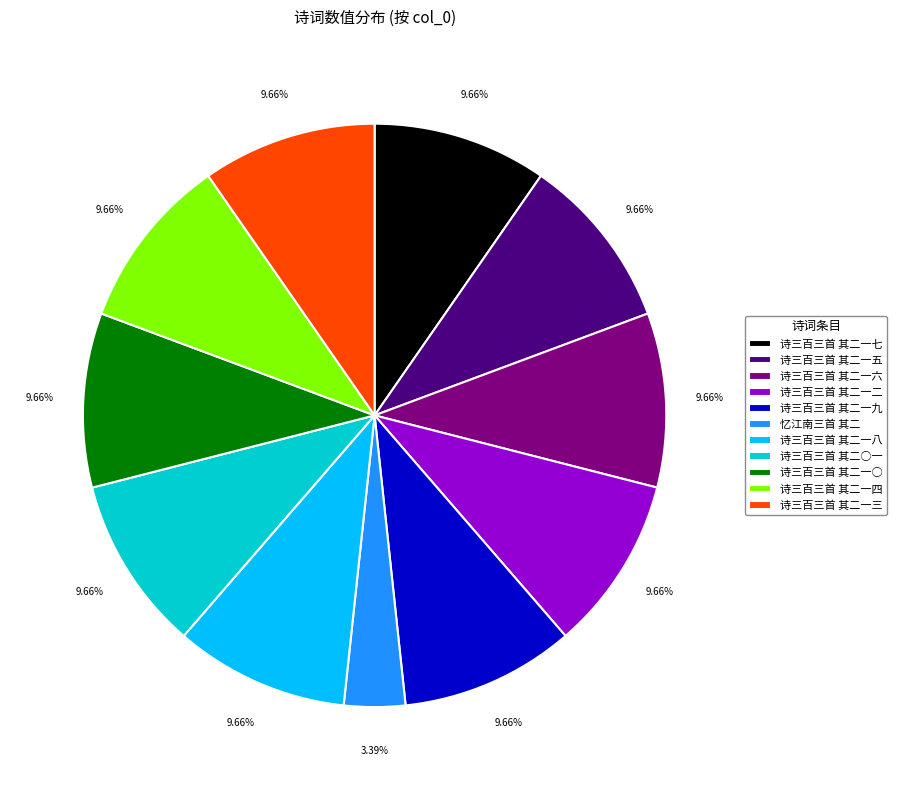

Which category has the smallest portion of the pie?

忆江南三首 其二